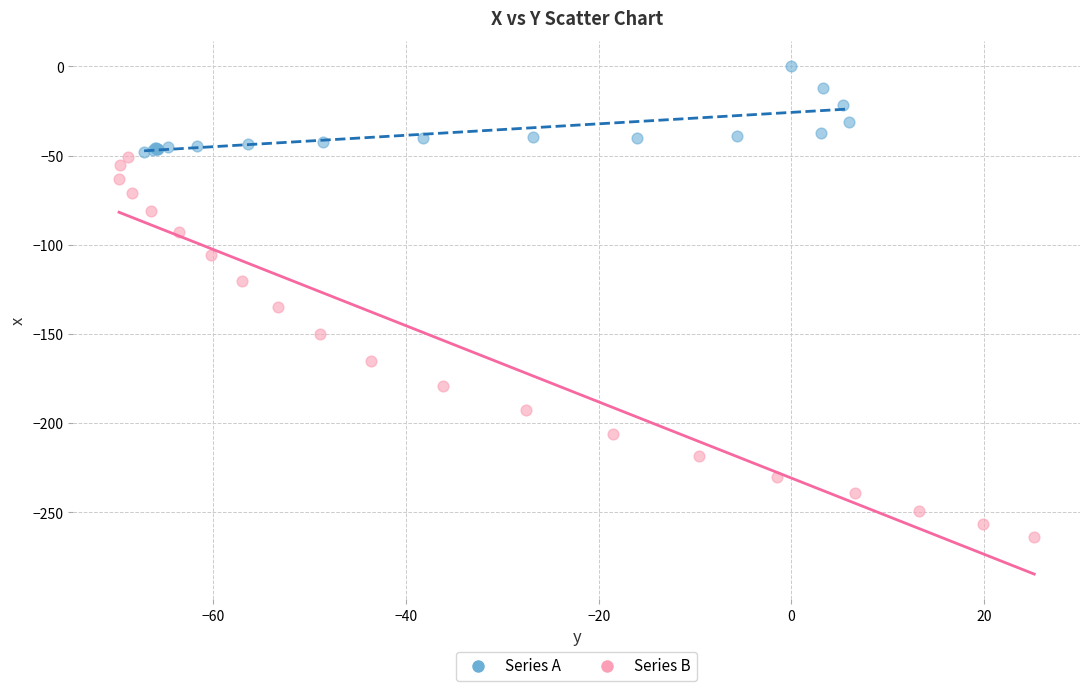

Which series reaches the minimum Y coordinate?

Series B